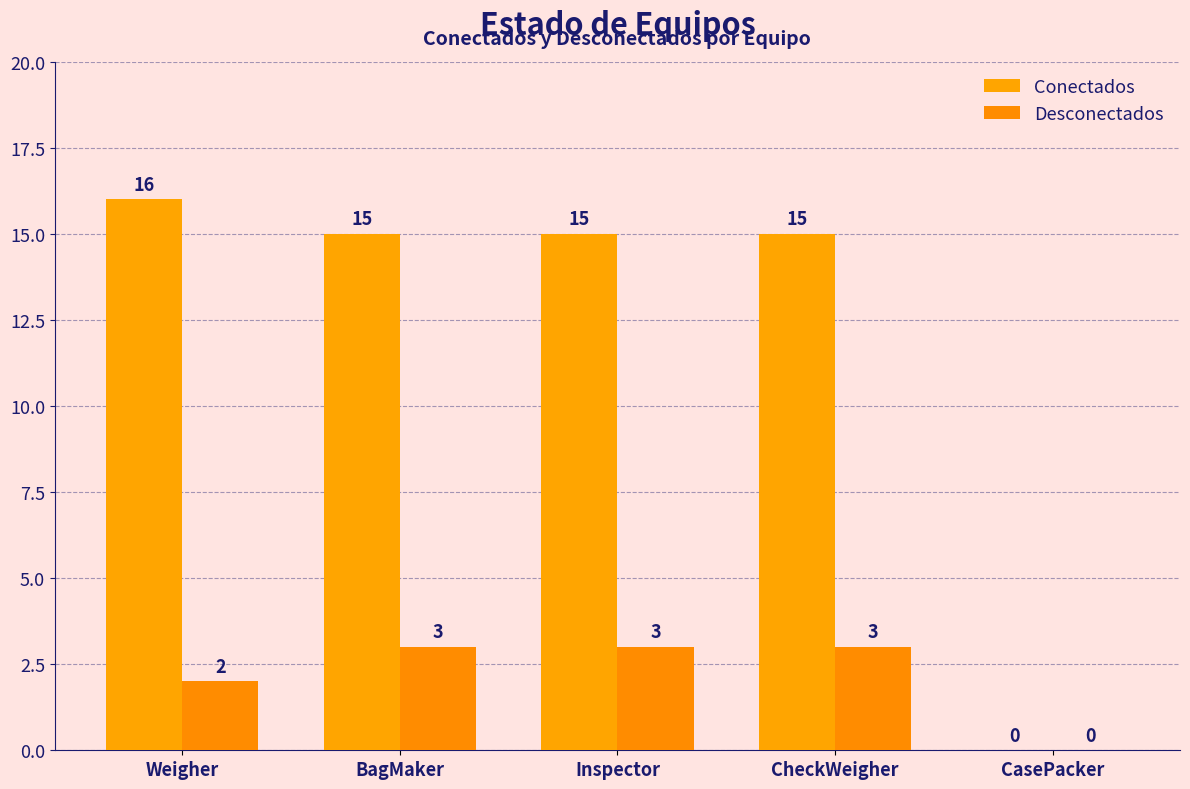

Reading left to right, list all the values displayed in this chart.

Conectados: 16	15	15	15	0
Desconectados: 2	3	3	3	0